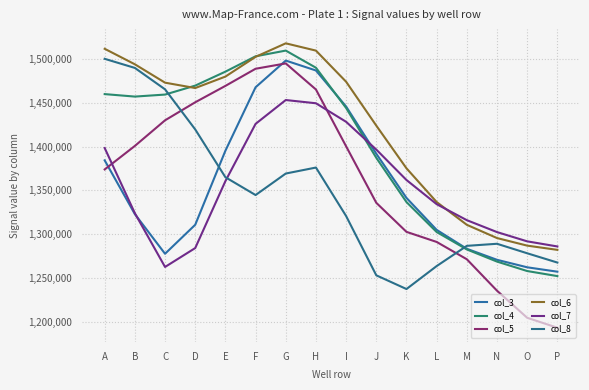

What is the lowest value of the col_5 series?

1193241.2